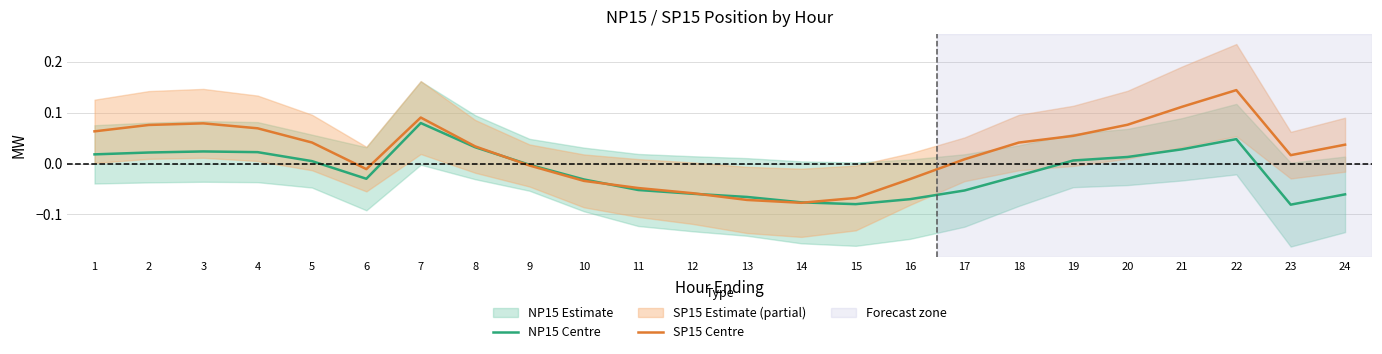

List the series in order of their peak value, lowest first.

NP15 Centre, SP15 Centre